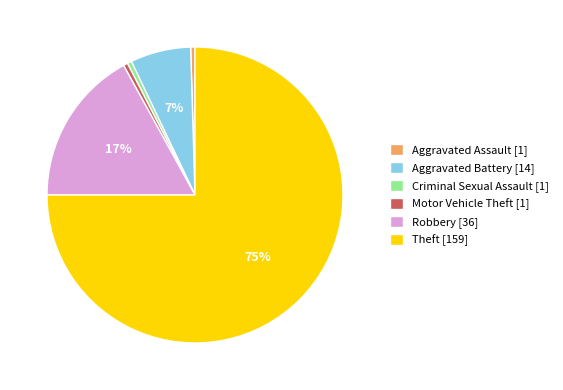

Do Aggravated Battery [14] and Theft [159] together represent more than half of the pie?

Yes